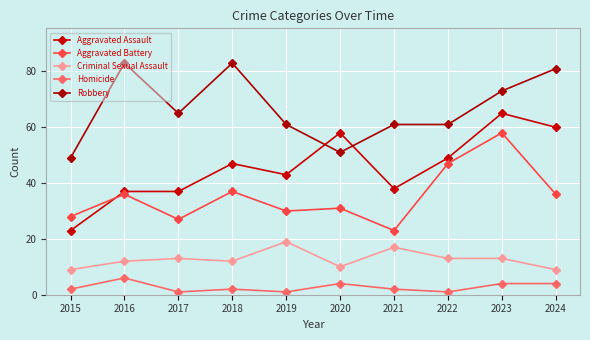

What is the sum of the Criminal Sexual Assault values at 2017 and 2018?

25